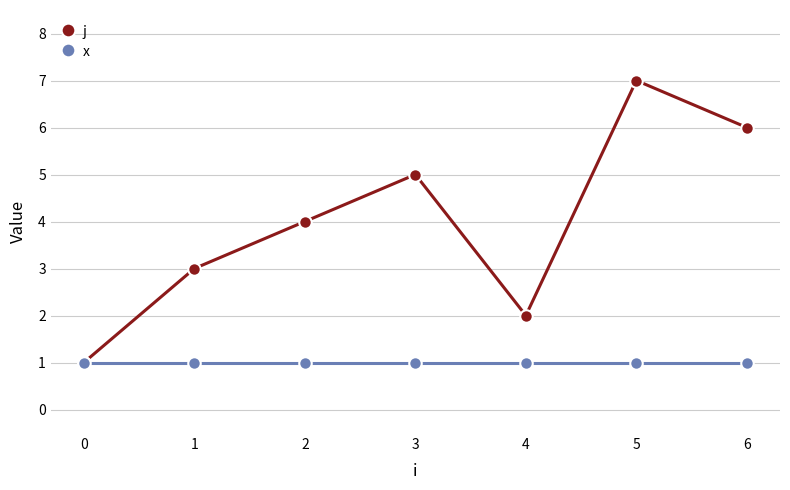

Rank the series by their maximum value, from highest to lowest.

j, x